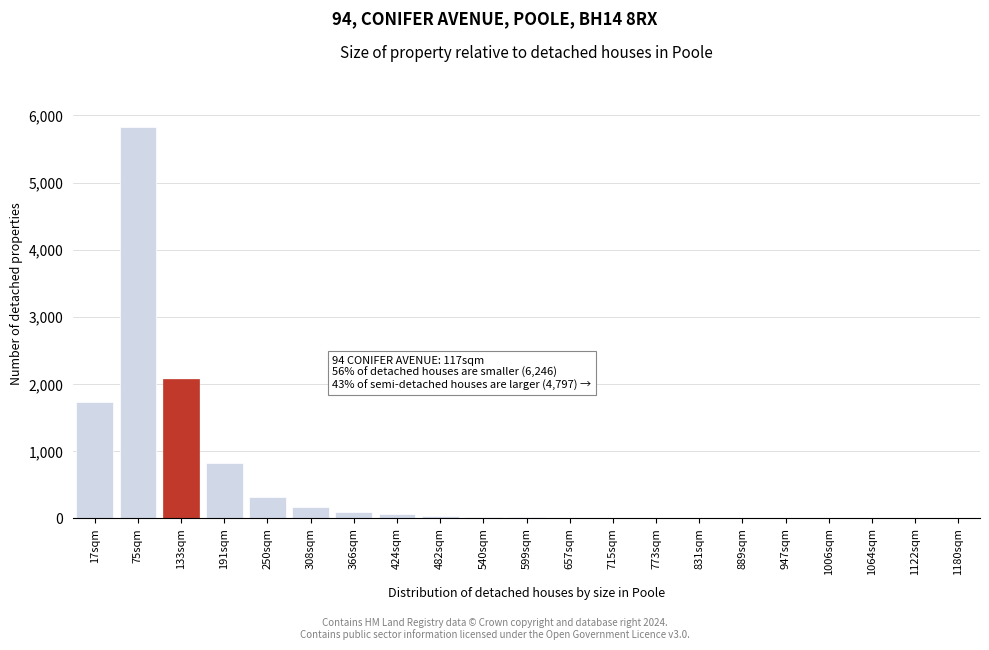

Where is the data nearest to the value 2915?

133sqm